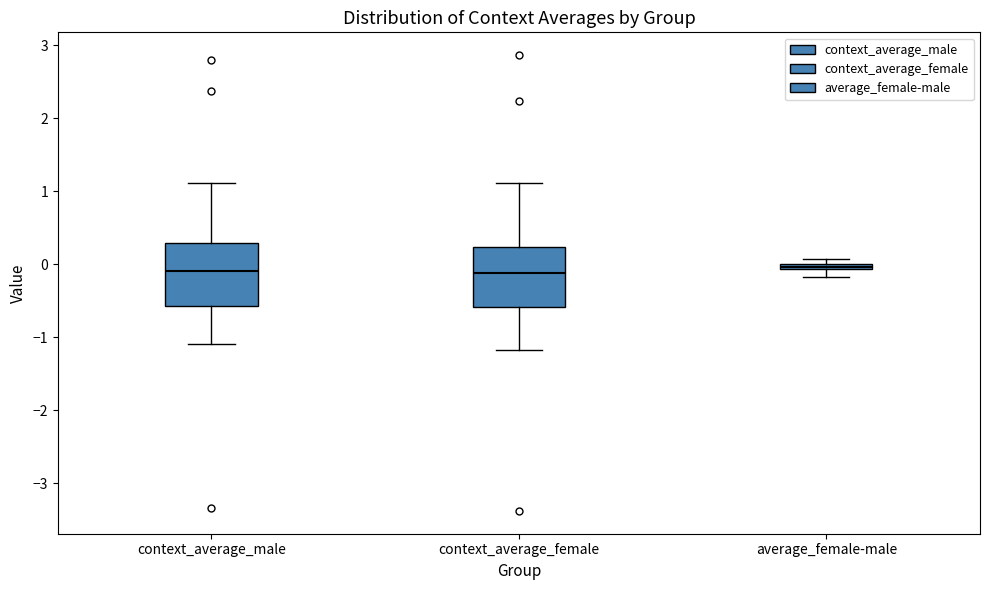

Where is the lower edge of the box for average_female-male on the y-axis? The values are not printed on the chart, so give them approximately, as read against the axis.

-0.1